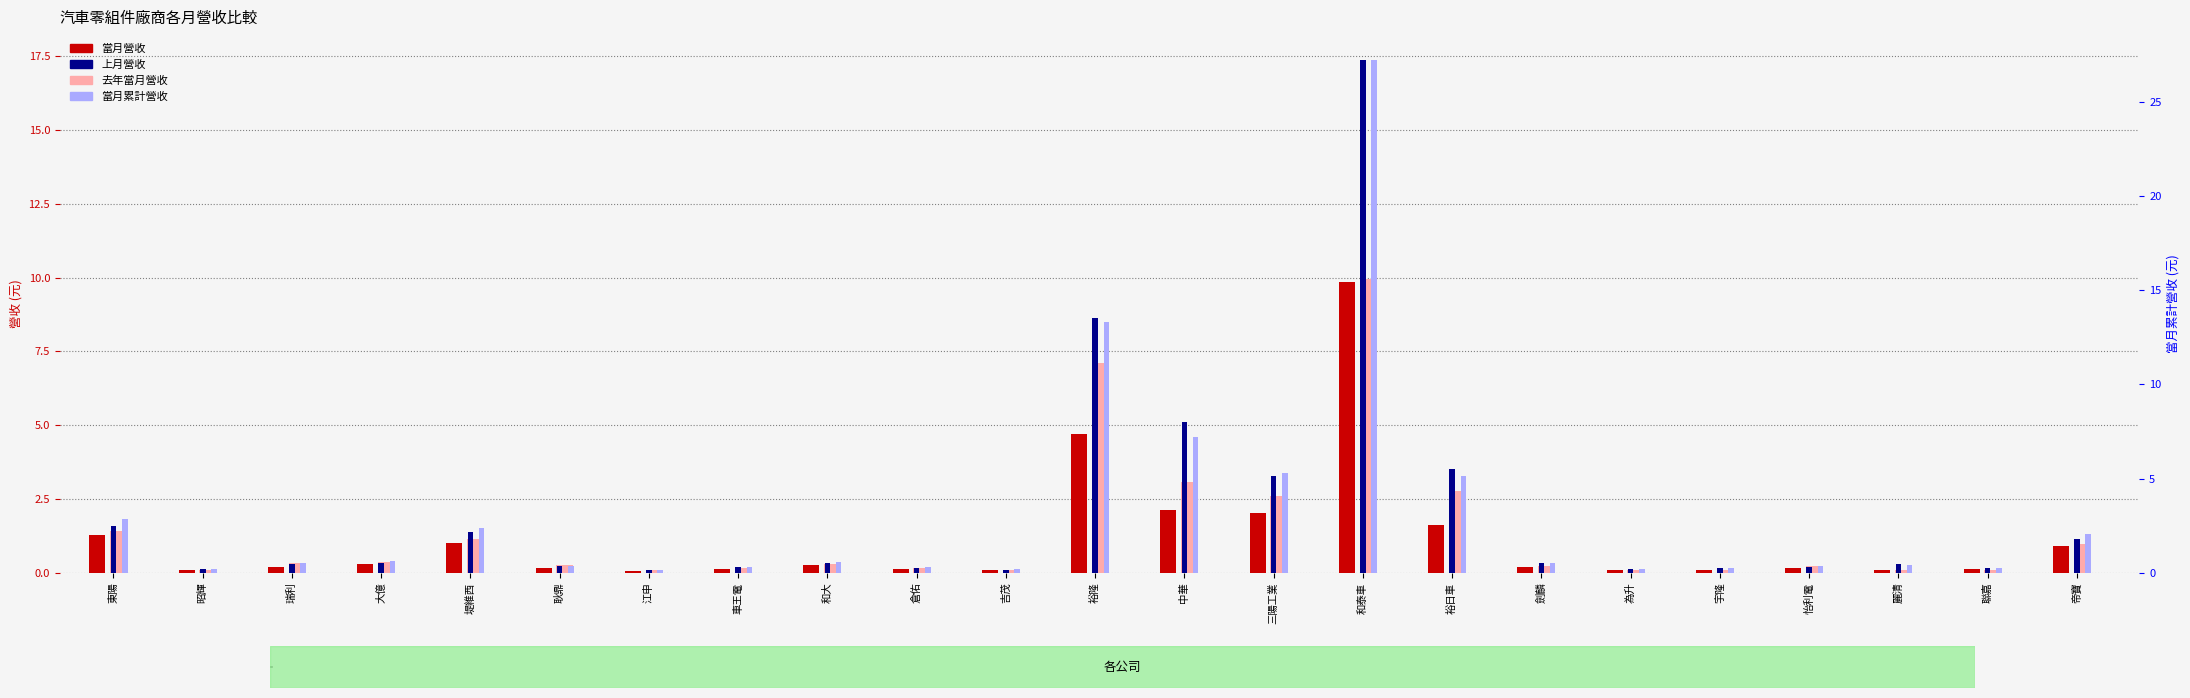

At how many categories does at least one series exceed 14?

1